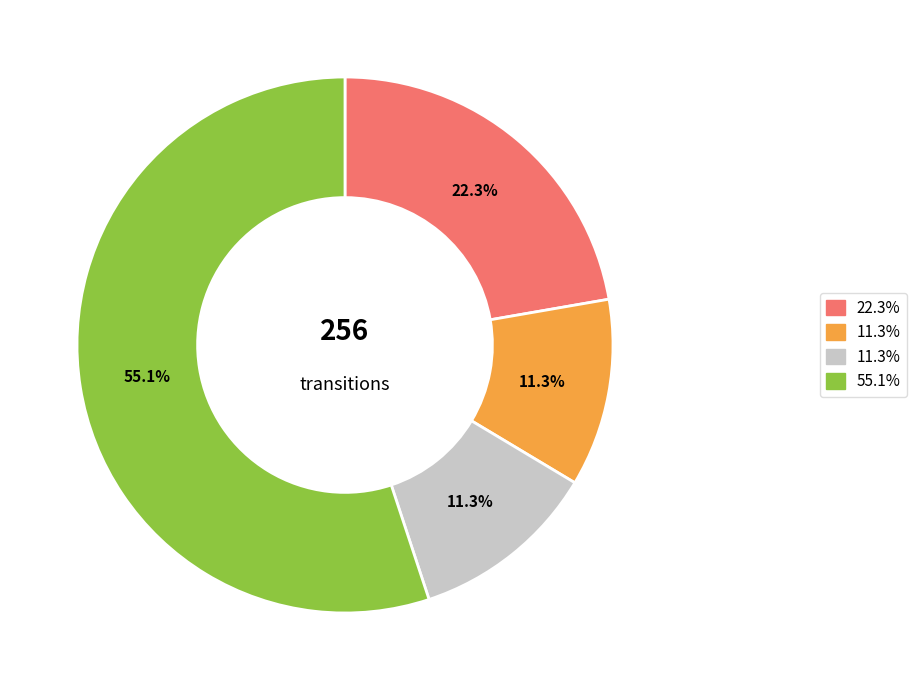

Is there a majority slice in this chart?

Yes